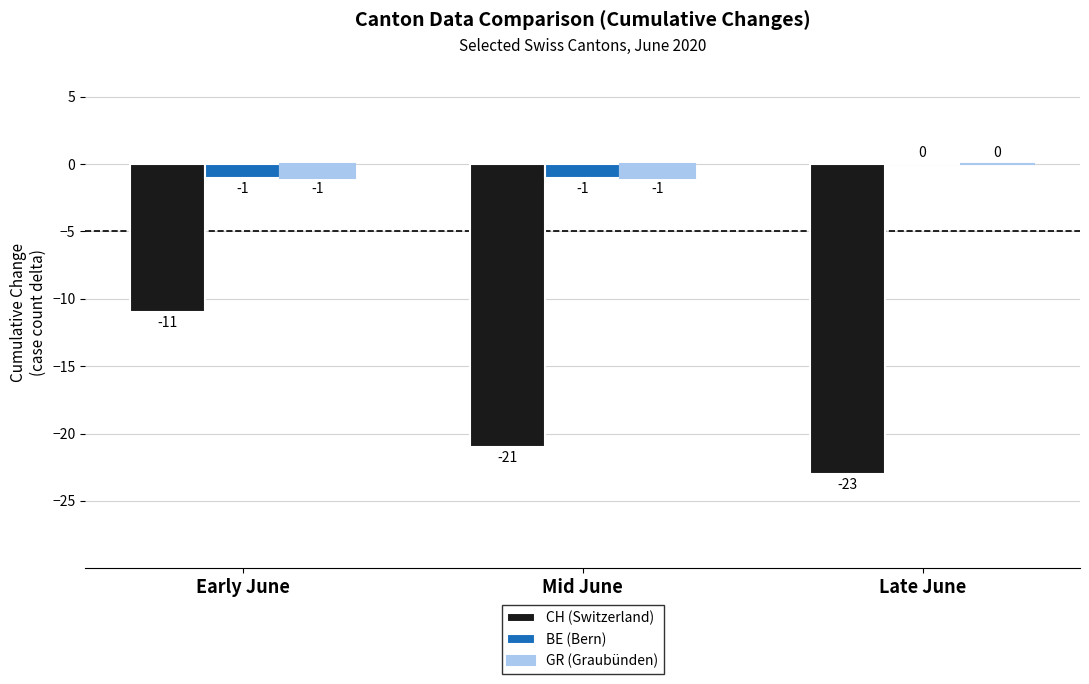

Which label corresponds to the largest value in the chart?

Late June